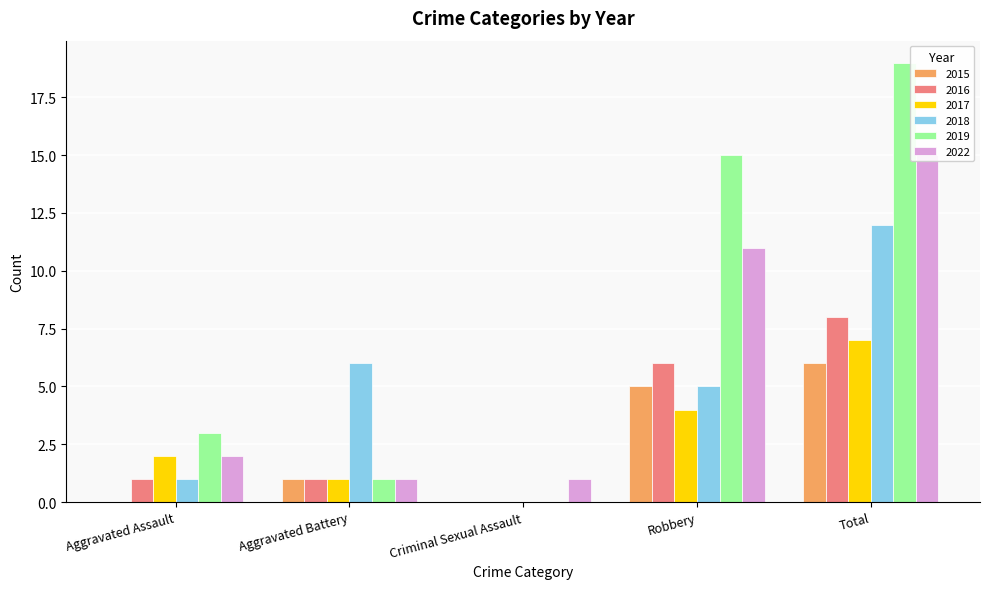

Reading left to right, extract all data points from this chart.

2015: 0	1	0	5	6
2016: 1	1	0	6	8
2017: 2	1	0	4	7
2018: 1	6	0	5	12
2019: 3	1	0	15	19
2022: 2	1	1	11	15